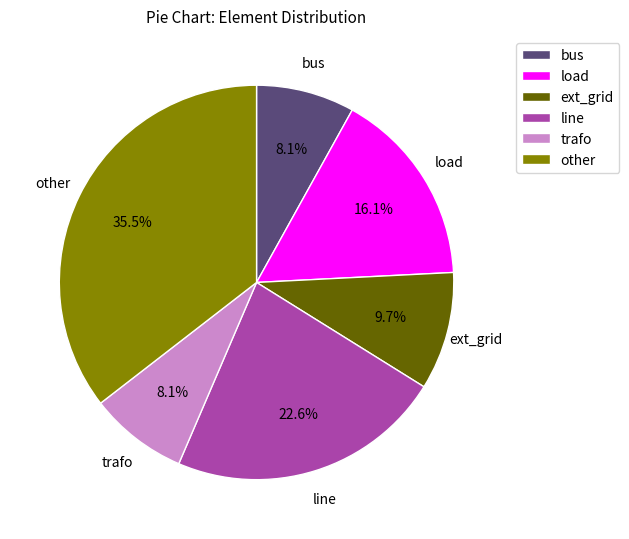

What is the ratio of the value at load to the value at other?

0.5